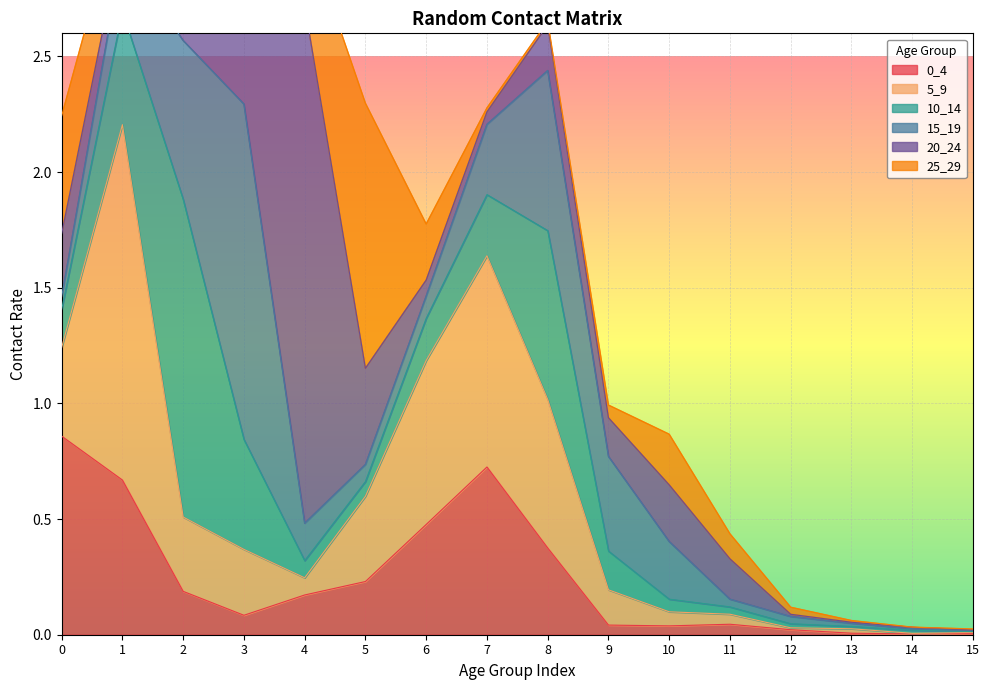

Reading left to right, transcribe all the data shown in this chart.

0_4: 0=0.9	1=0.7	2=0.2	3=0.1	4=0.2	5=0.2	6=0.5	7=0.7	8=0.4	9=0.0	10=0.0	11=0.0	12=0.0	13=0.0	14=0.0	15=0.0
5_9: 0=0.4	1=1.5	2=0.3	3=0.3	4=0.1	5=0.4	6=0.7	7=0.9	8=0.6	9=0.2	10=0.1	11=0.0	12=0.0	13=0.0	14=0.0	15=0.0
10_14: 0=0.2	1=0.5	2=1.4	3=0.5	4=0.1	5=0.1	6=0.2	7=0.3	8=0.7	9=0.2	10=0.1	11=0.0	12=0.0	13=0.0	14=0.0	15=0.0
15_19: 0=0.1	1=0.3	2=0.7	3=1.4	4=0.2	5=0.1	6=0.1	7=0.3	8=0.7	9=0.4	10=0.2	11=0.0	12=0.0	13=0.0	14=0.0	15=0.0
20_24: 0=0.3	1=0.1	2=0.1	3=0.6	4=2.2	5=0.4	6=0.1	7=0.1	8=0.2	9=0.2	10=0.2	11=0.2	12=0.0	13=0.0	14=0.0	15=0.0
25_29: 0=0.5	1=0.2	2=0.1	3=0.1	4=0.3	5=1.1	6=0.2	7=0.0	8=0.0	9=0.1	10=0.2	11=0.1	12=0.0	13=0.0	14=0.0	15=0.0